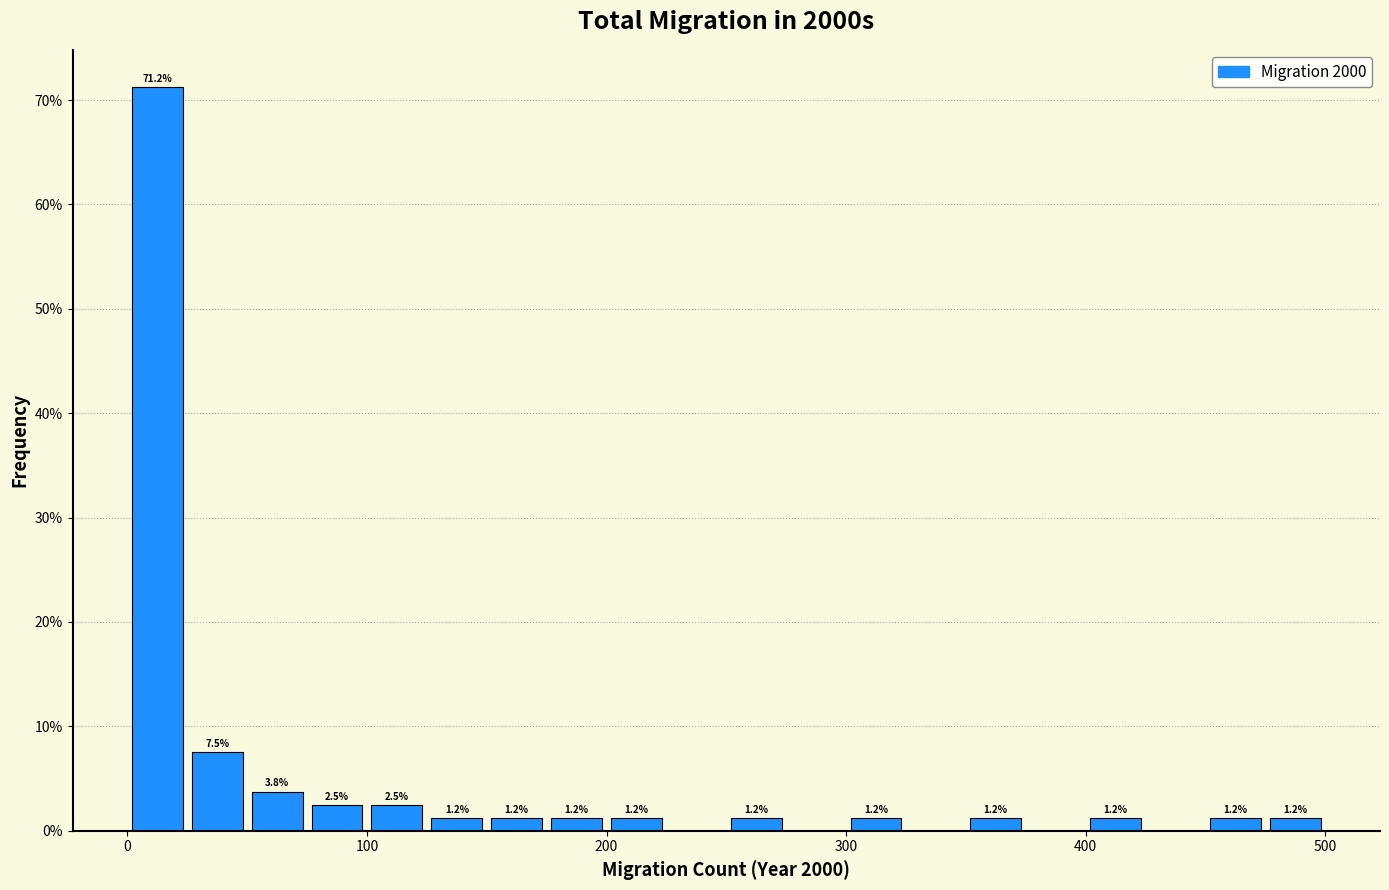

Read against the x-axis, roughly where is the centre of the tallest bar?

10